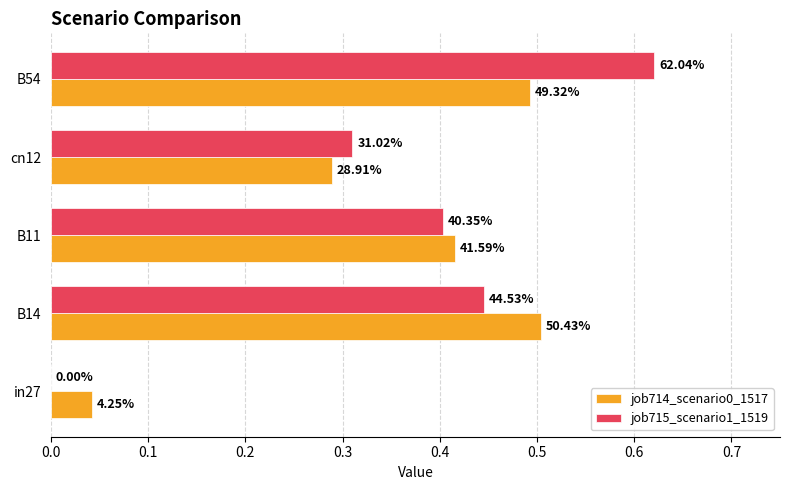

What is the value of the job714_scenario0_1517 bar at the 3rd from the left?

0.4